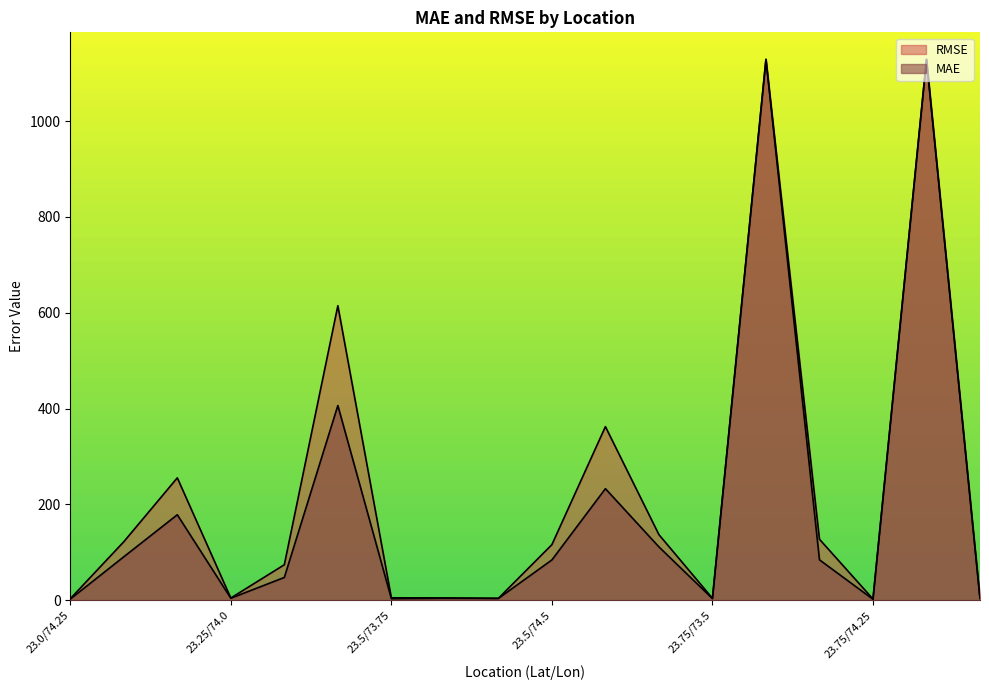

What is the label of the 8th point from the left?

23.5/74.0